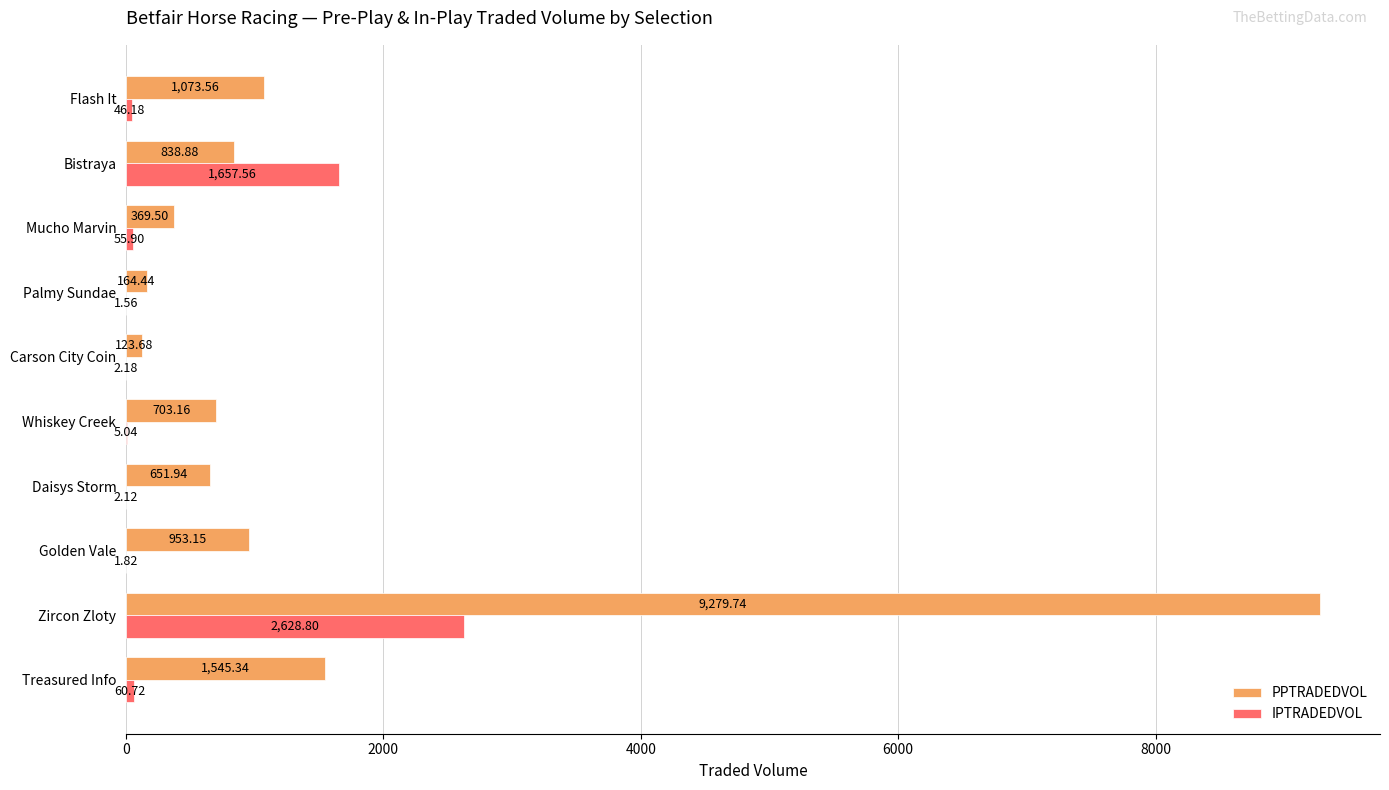

How many data points does each series have?

10